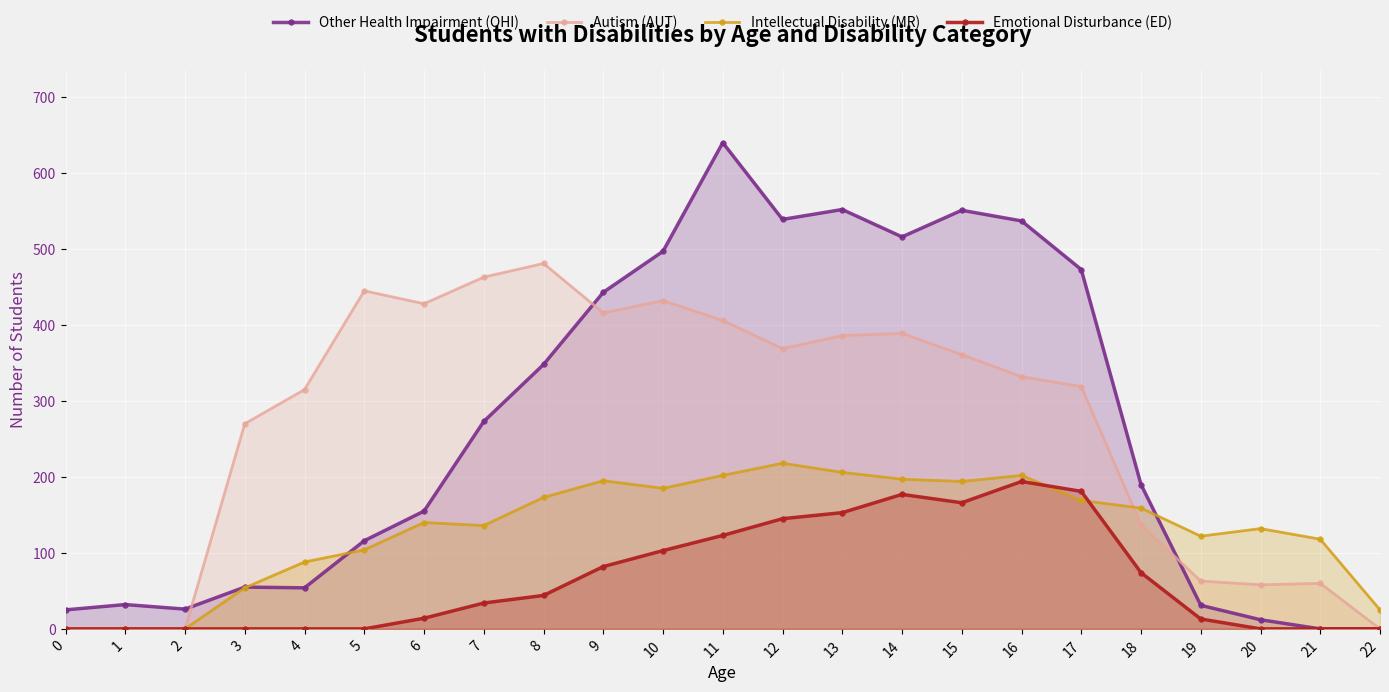

Reading left to right, extract all data points from this chart.

Other Health Impairment (OHI): 25	32	26	55	54	116	155	273	348	443	497	640	539	552	516	551	537	473	190	31	12	0	0
Autism (AUT): 0	0	0	270	315	445	428	463	481	416	432	406	369	386	389	361	332	319	137	63	58	60	0
Intellectual Disability (MR): 0	0	0	54	88	104	140	136	173	195	185	202	218	206	197	194	202	169	159	122	132	118	25
Emotional Disturbance (ED): 0	0	0	0	0	0	14	34	44	82	103	123	145	153	177	166	194	181	74	13	0	0	0